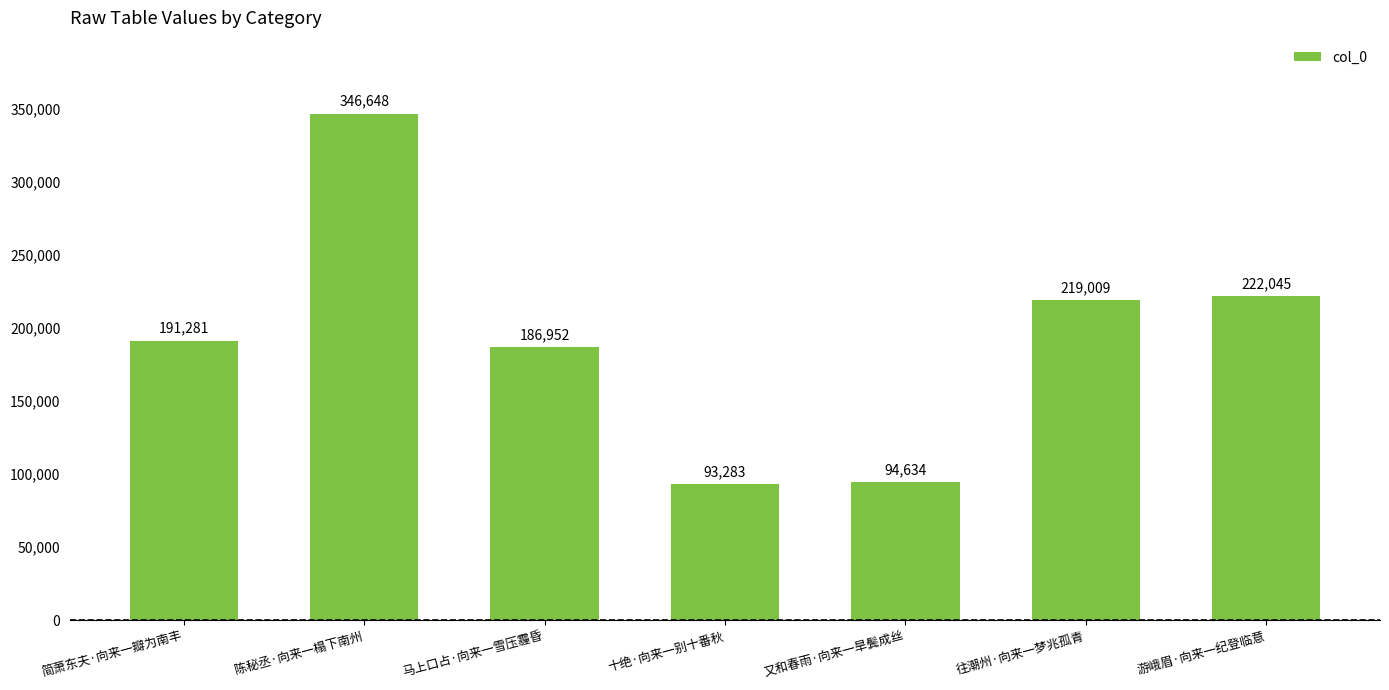

What is the change in value from 简萧东夫·向来一瓣为南丰 to 游峨眉·向来一纪登临意?

+30764